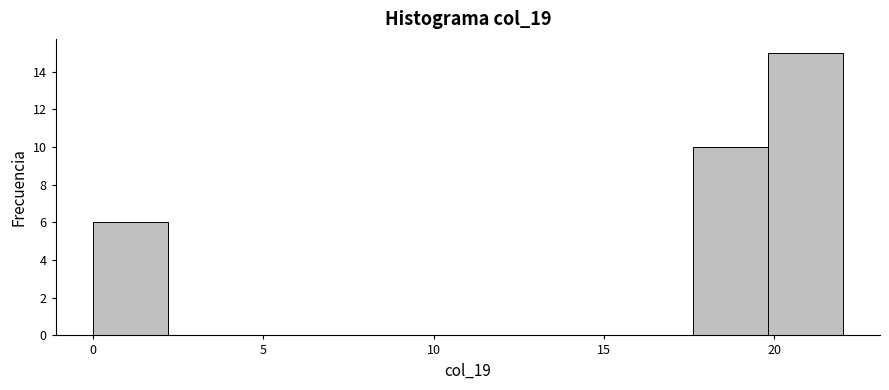

Reading left to right, list every bar in this chart as the range it spans on the x-axis followed by its height. Neither the bar edges nor the heights are printed on the chart, so give them approximately, as read against the axes.

0.0 to 2.2: 6
2.2 to 4.4: 0
4.4 to 6.6: 0
6.6 to 8.8: 0
8.8 to 11.0: 0
11.0 to 13.2: 0
13.2 to 15.4: 0
15.4 to 17.6: 0
17.6 to 19.8: 10
19.8 to 22.0: 15